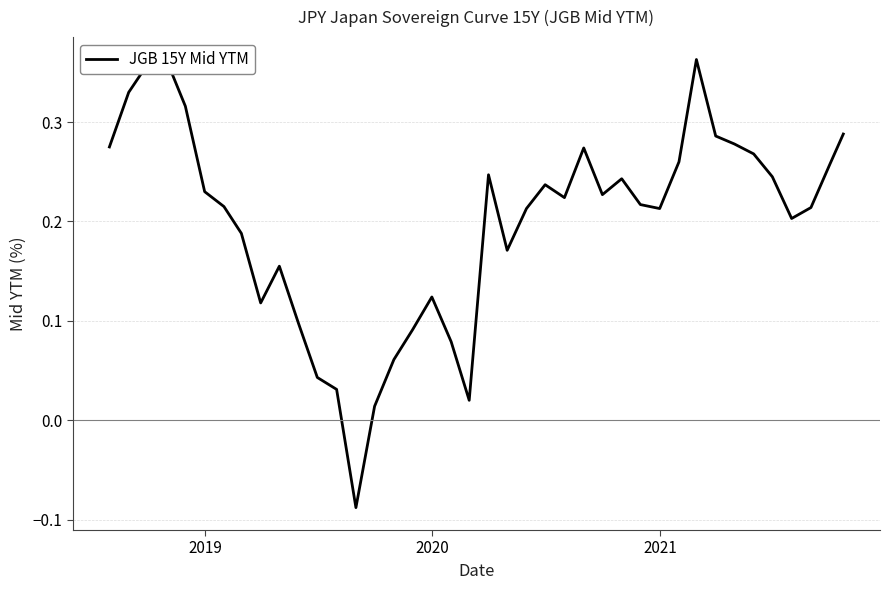

How many positive values are there?

39